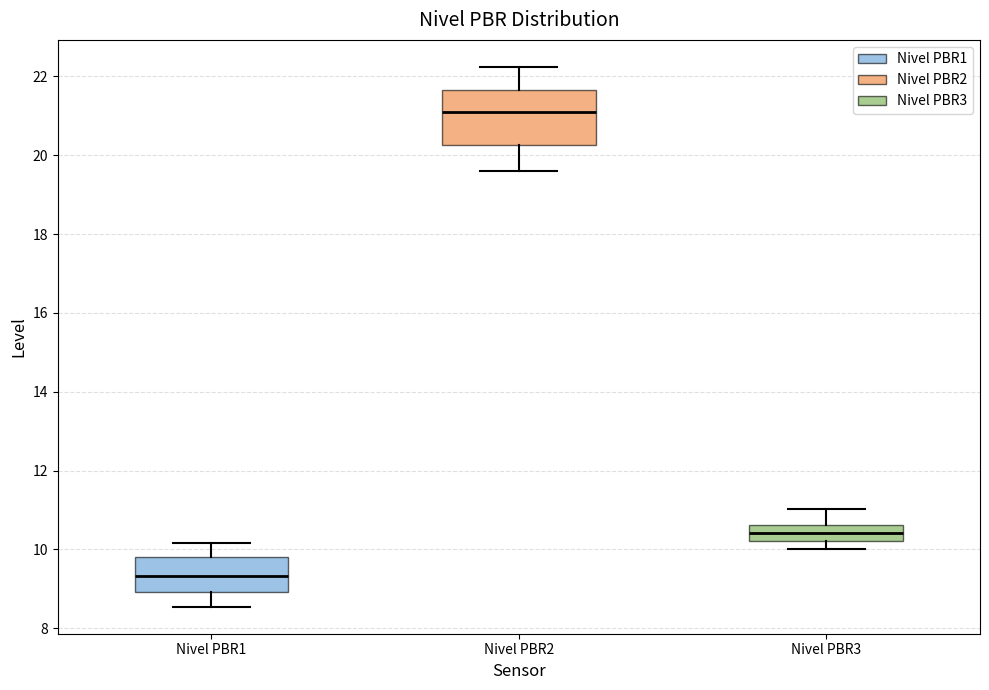

Reading left to right, transcribe this box plot: for each box, give where its median line is, the range the box spans, and where its two whiskers end, as read against the y-axis. The values are not printed on the chart, so give them approximately, as read against the axis.

Nivel PBR1: median 9.4, box 9.0 to 9.8, whiskers 8.6 to 10.2
Nivel PBR2: median 21.0, box 20.2 to 21.6, whiskers 19.6 to 22.2
Nivel PBR3: median 10.4, box 10.2 to 10.6, whiskers 10.0 to 11.0